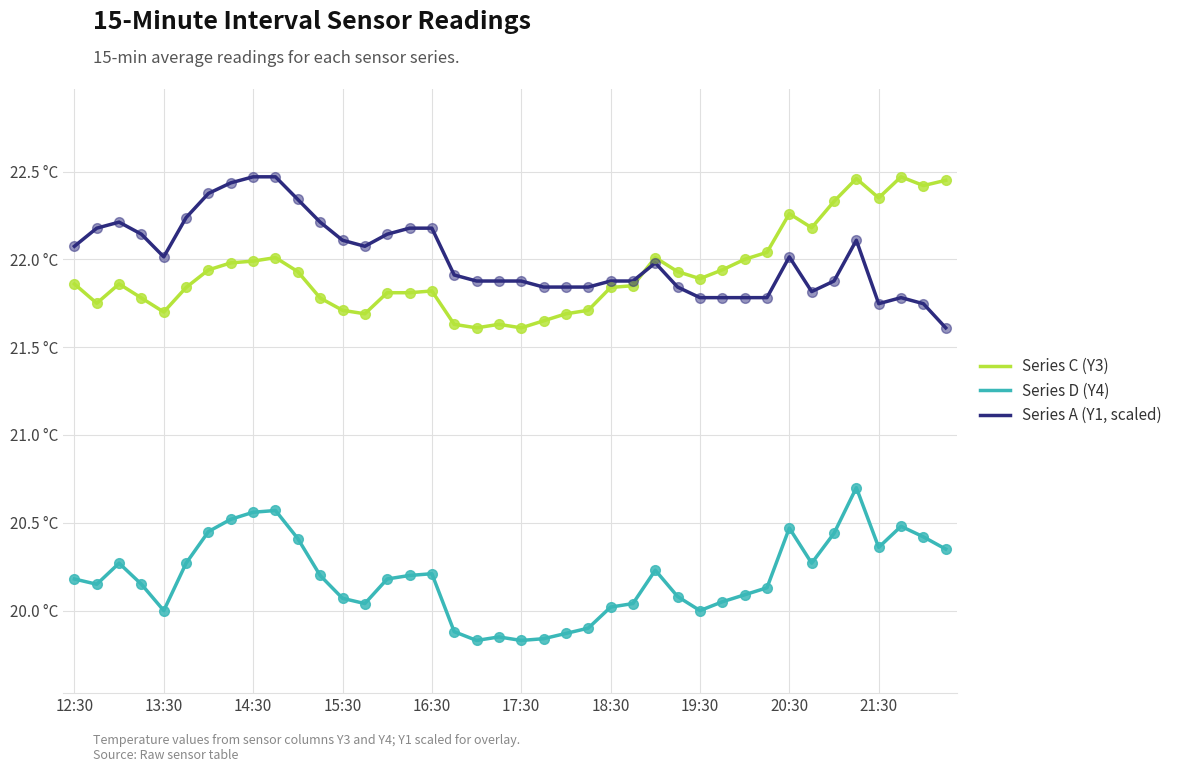

Which series has the largest total across all categories?

Series A (Y1, scaled)